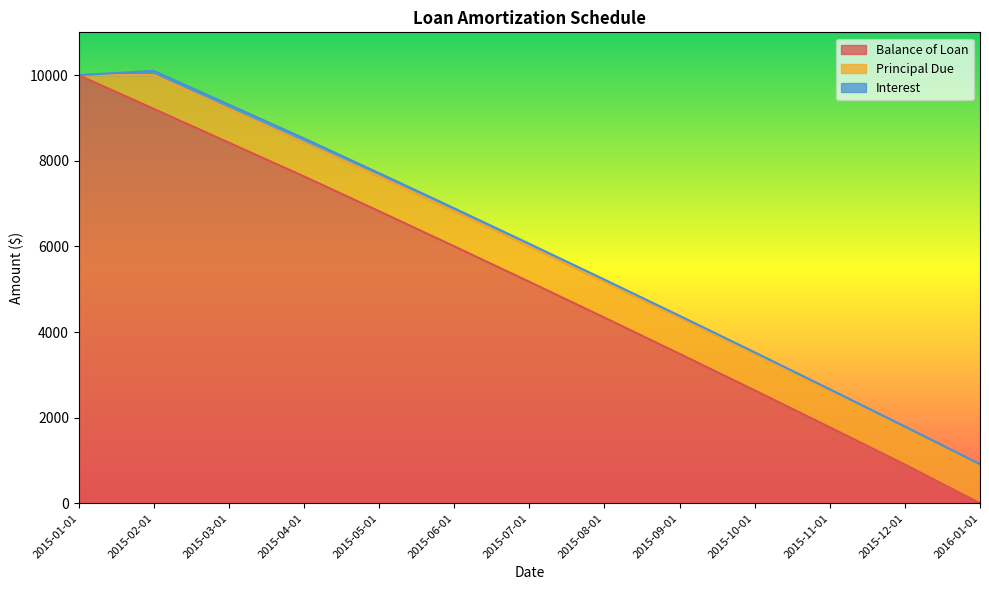

At which label does Interest first exceed 51?

2015-02-01